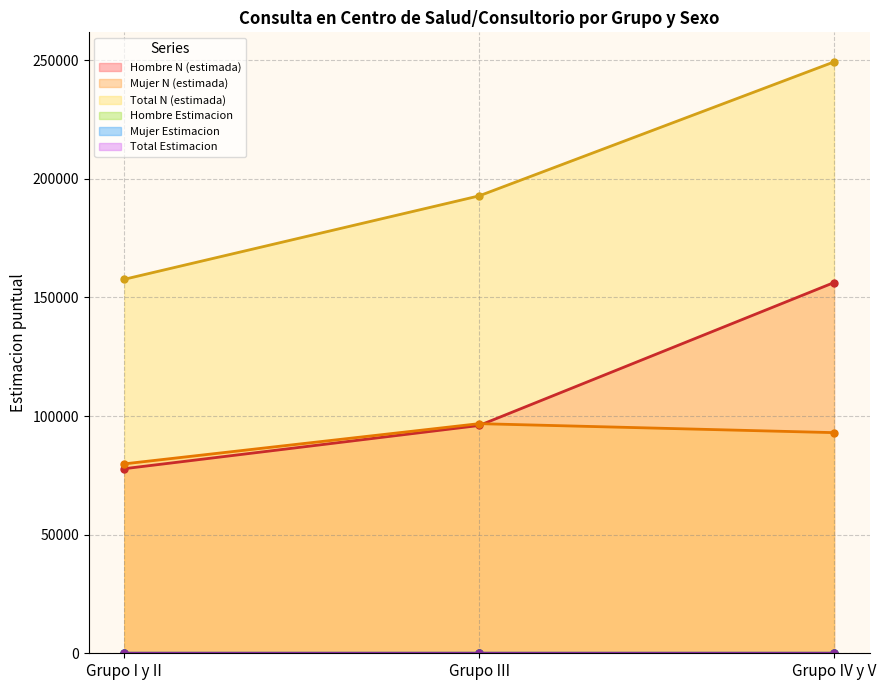

Is the value of Mujer N (estimada) at Grupo I y II greater than the value of Hombre Estimacion at Grupo III?

Yes